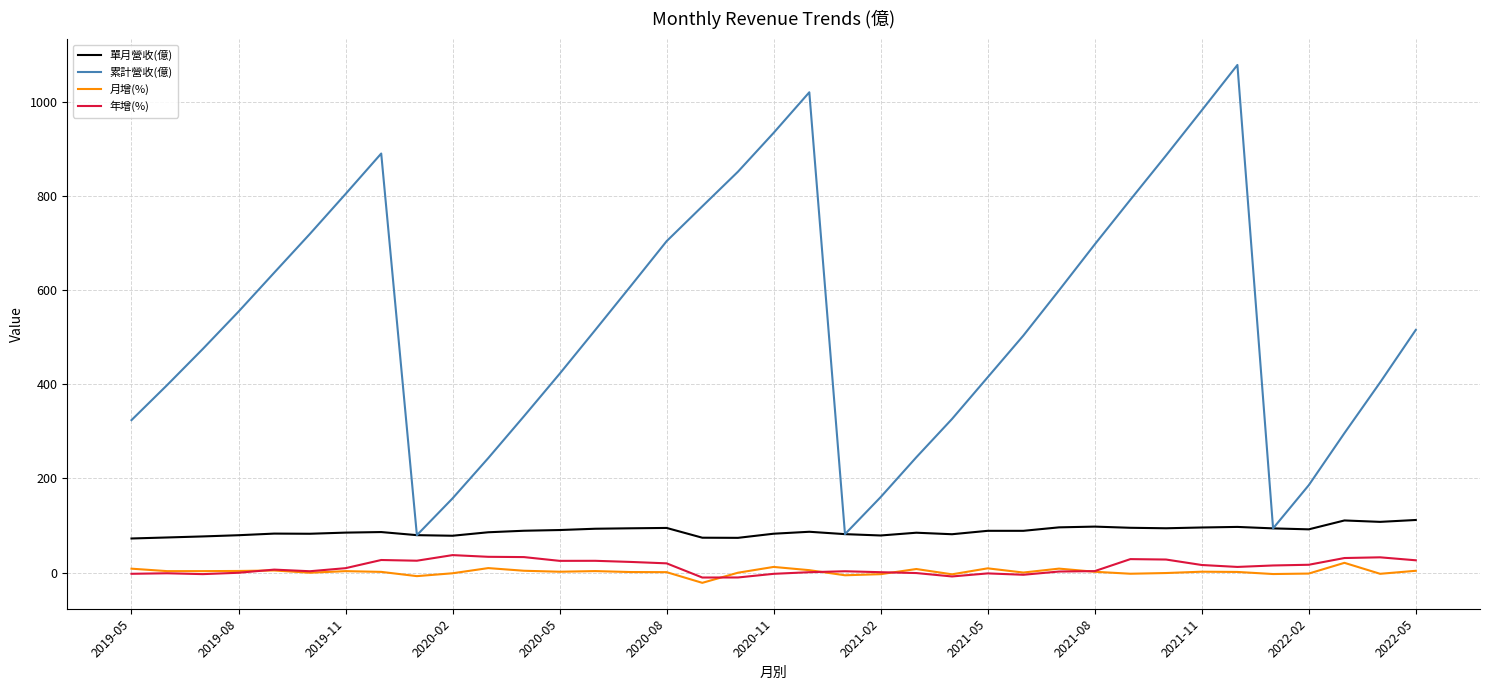

True or false: 累計營收(億) and 年增(%) cross at least once.

False